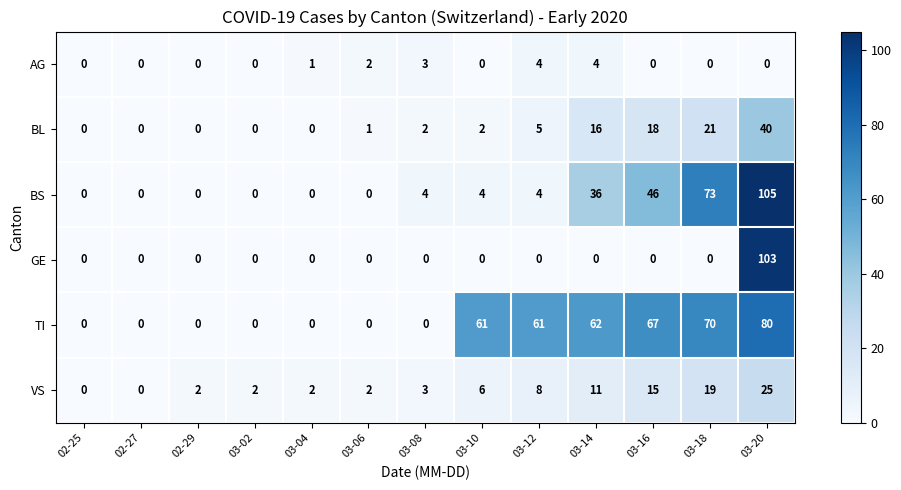

Where is BL nearest to the value 20?

03-18